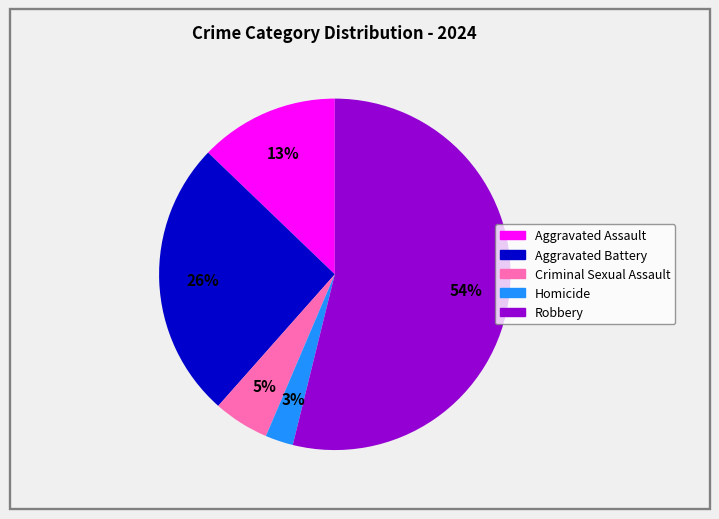

How many slices are in this pie chart?

5